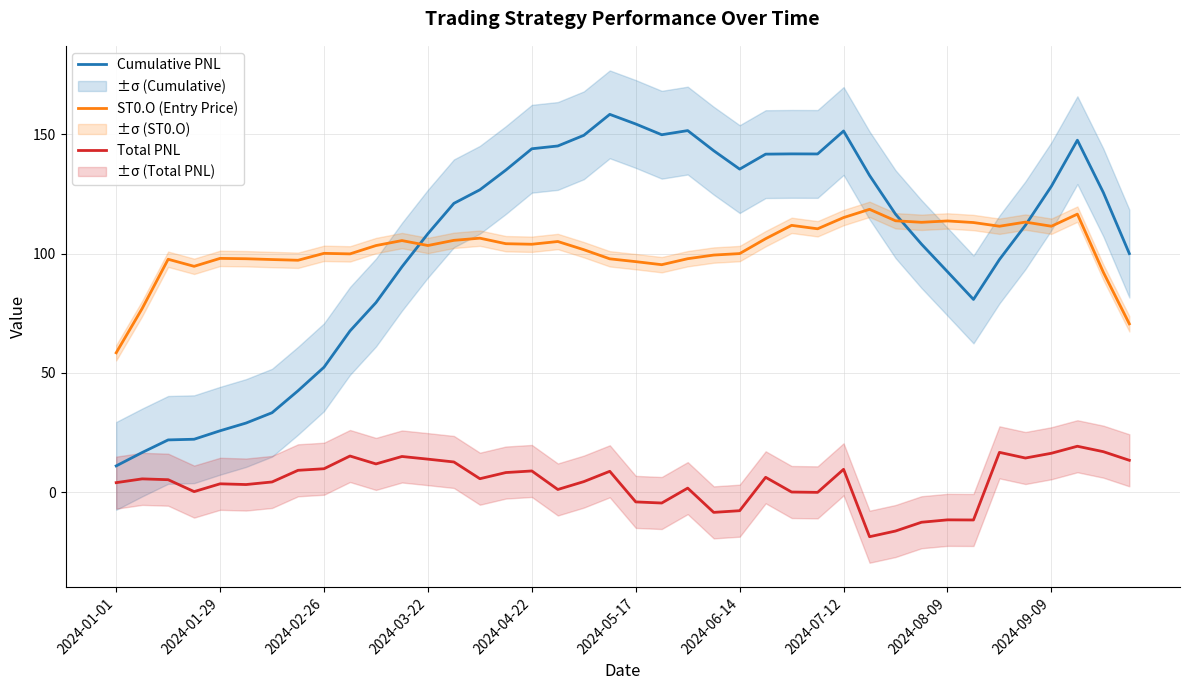

What is the sum of all Total PNL values?

171.0